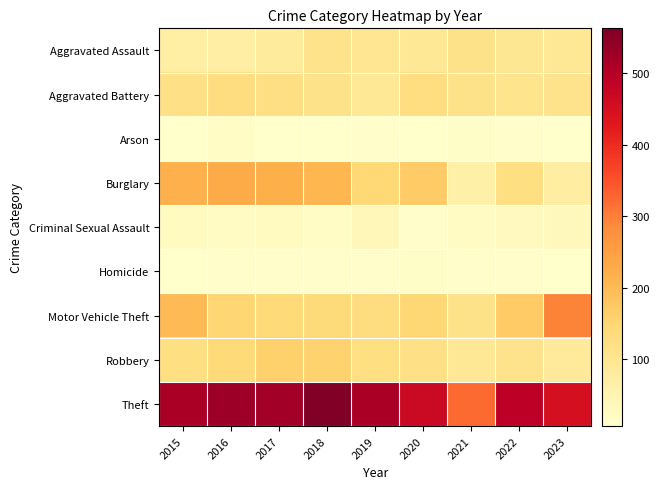

Reading left to right, list all the values displayed in this chart.

Aggravated Assault: 2015=68	2016=70	2017=83	2018=110	2019=99	2020=92	2021=113	2022=97	2023=95
Aggravated Battery: 2015=119	2016=129	2017=122	2018=113	2019=95	2020=127	2021=111	2022=108	2023=110
Arson: 2015=7	2016=15	2017=8	2018=6	2019=9	2020=7	2021=13	2022=11	2023=8
Burglary: 2015=218	2016=230	2017=221	2018=208	2019=145	2020=170	2021=64	2022=125	2023=72
Criminal Sexual Assault: 2015=25	2016=20	2017=25	2018=19	2019=35	2020=11	2021=23	2022=27	2023=30
Homicide: 2015=7	2016=11	2017=10	2018=11	2019=11	2020=13	2021=12	2022=12	2023=8
Motor Vehicle Theft: 2015=200	2016=150	2017=139	2018=137	2019=129	2020=147	2021=112	2022=171	2023=295
Robbery: 2015=125	2016=139	2017=160	2018=158	2019=125	2020=117	2021=92	2022=110	2023=86
Theft: 2015=514	2016=530	2017=523	2018=563	2019=515	2020=468	2021=322	2022=493	2023=452